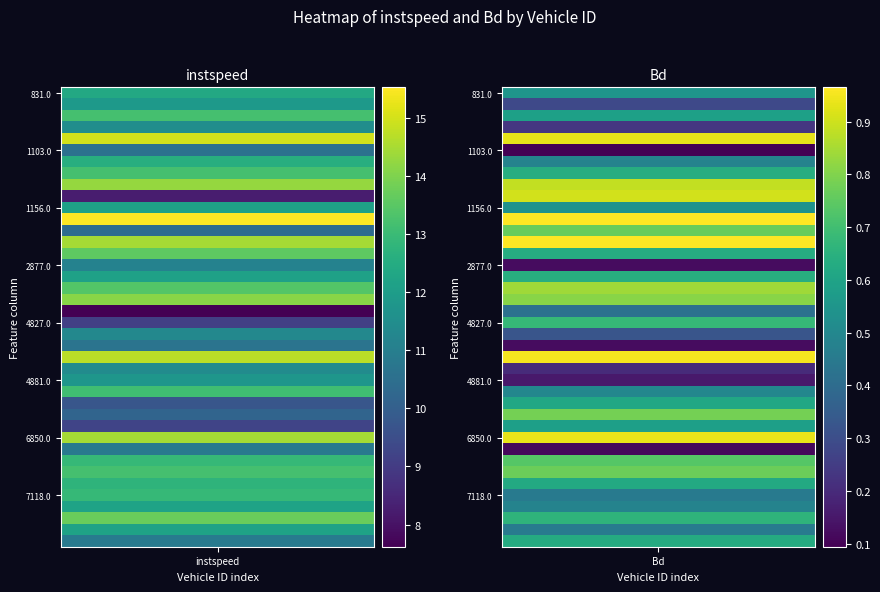

List the series in order of their peak value, highest first.

1921.0, 1091.0, 4872.0, 2856.0, 6850.0, 1132.0, 3122.0, 7140.0, 2857.0, 3113.0, 843.0, 7104.0, 1129.0, 4896.0, 7091.0, 7118.0, 7112.0, 1120.0, 831.0, 7131.0, 7146.0, 1156.0, 3108.0, 835.0, 4881.0, 1089.0, 4876.0, 4846.0, 2877.0, 7157.0, 7088.0, 4852.0, 1103.0, 2851.0, 5111.0, 5102.0, 5128.0, 4827.0, 1139.0, 3929.0